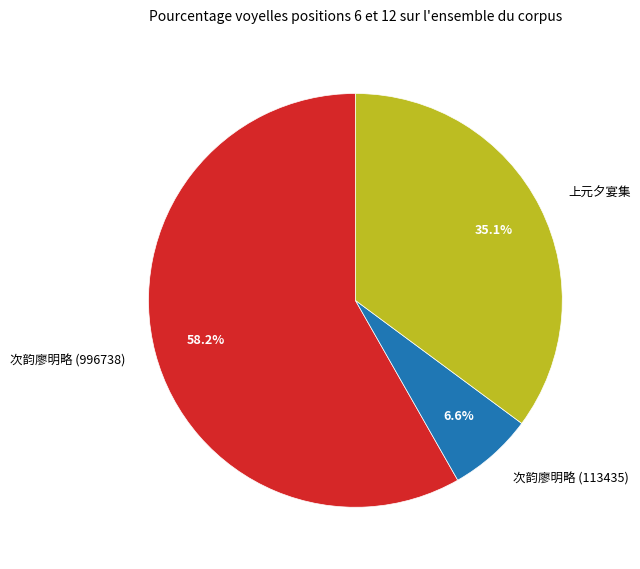

What is the majority slice?

次韵廖明略 (996738)